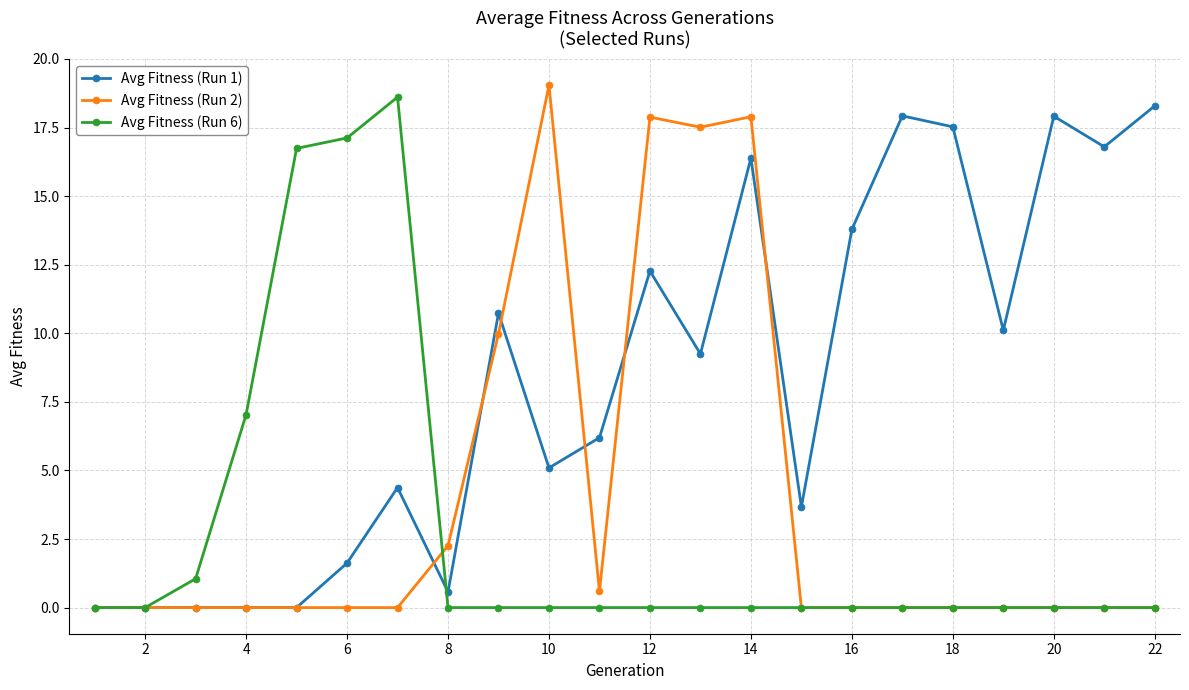

Rank the series by their average value, from highest to lowest.

Avg Fitness (Run 1), Avg Fitness (Run 2), Avg Fitness (Run 6)